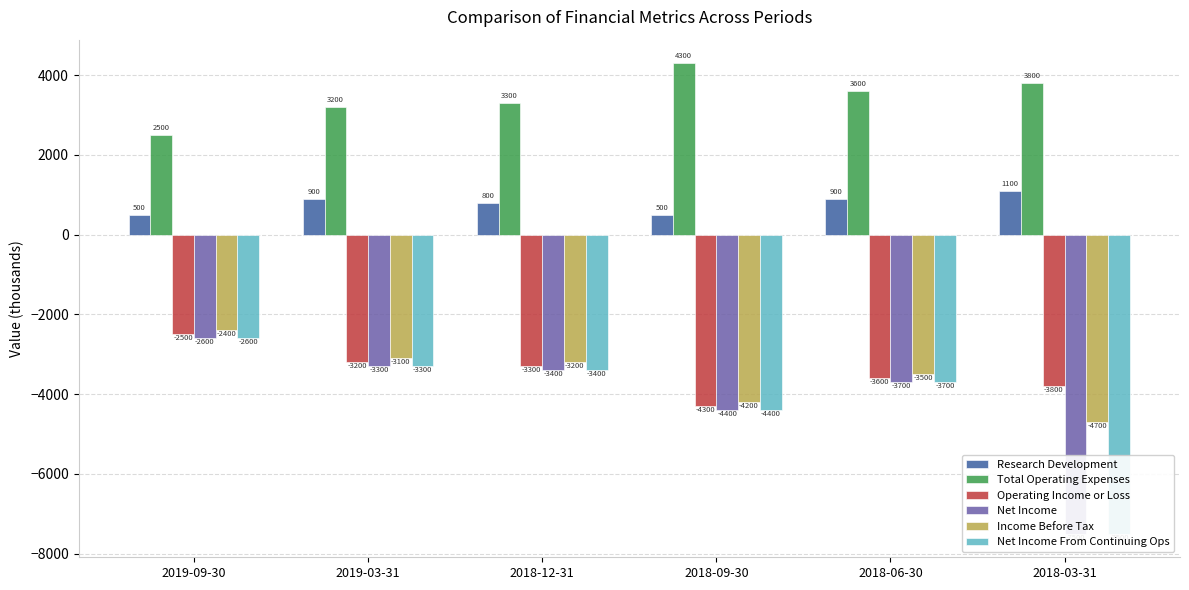

Rank the series at 2018-03-31 from highest to lowest value.

Total Operating Expenses, Research Development, Operating Income or Loss, Income Before Tax, Net Income, Net Income From Continuing Ops